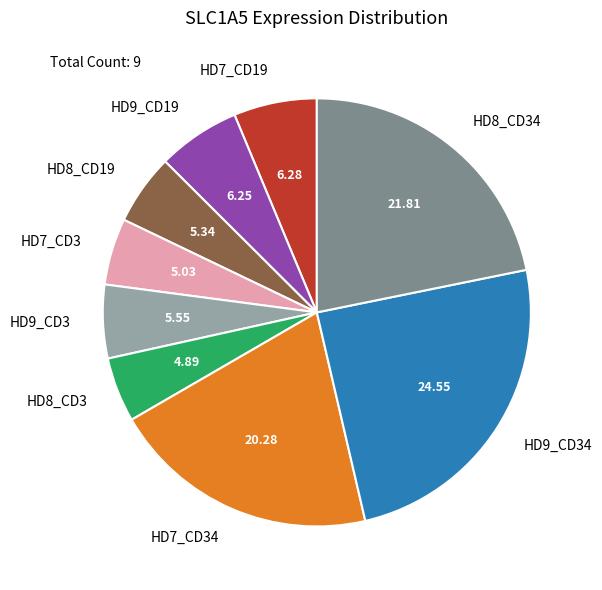

Approximately how many times larger is the value at HD9_CD3 compared to HD7_CD19?

0.9